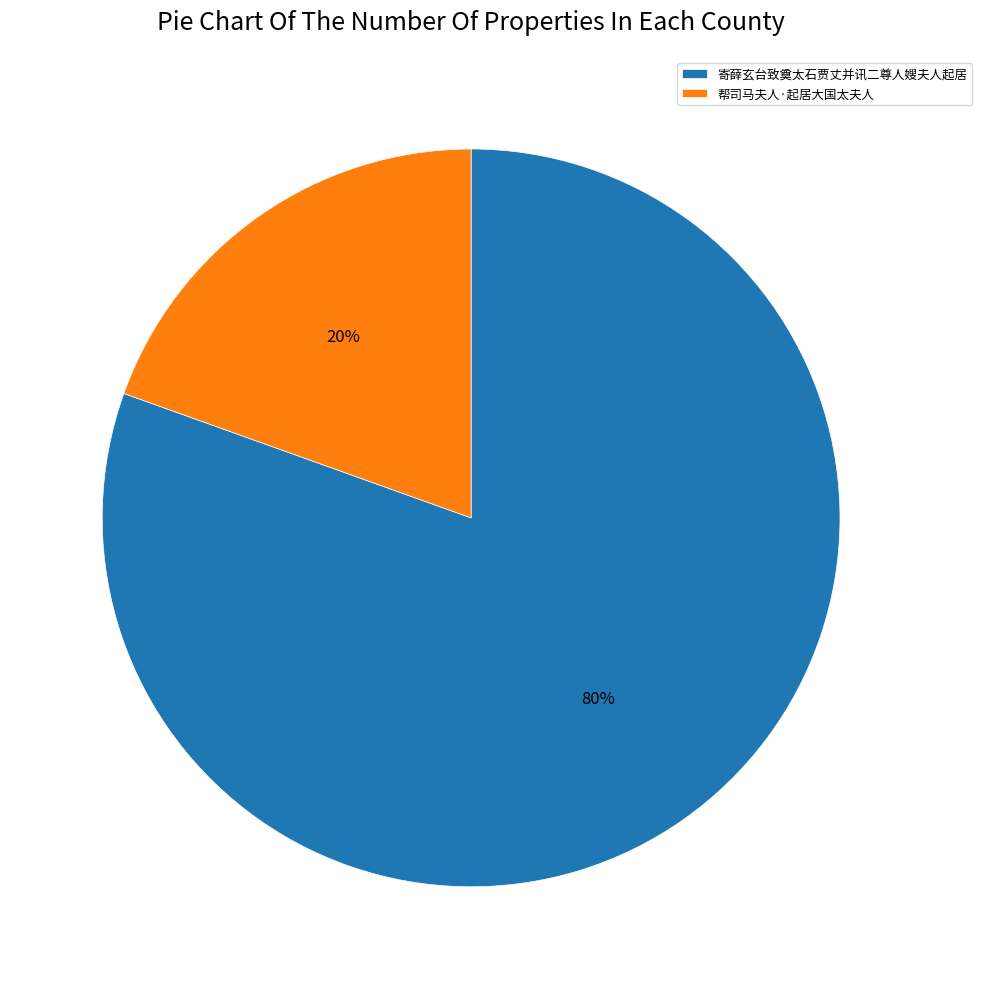

What percentage is the 帮司马夫人·起居大国太夫人 slice, to the nearest percent?

20%